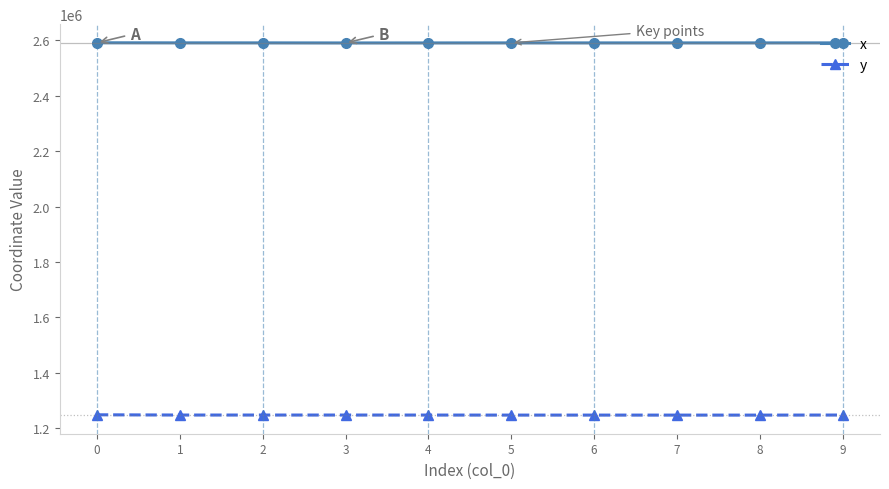

Does the chart display data point markers on the line(s)?

Yes